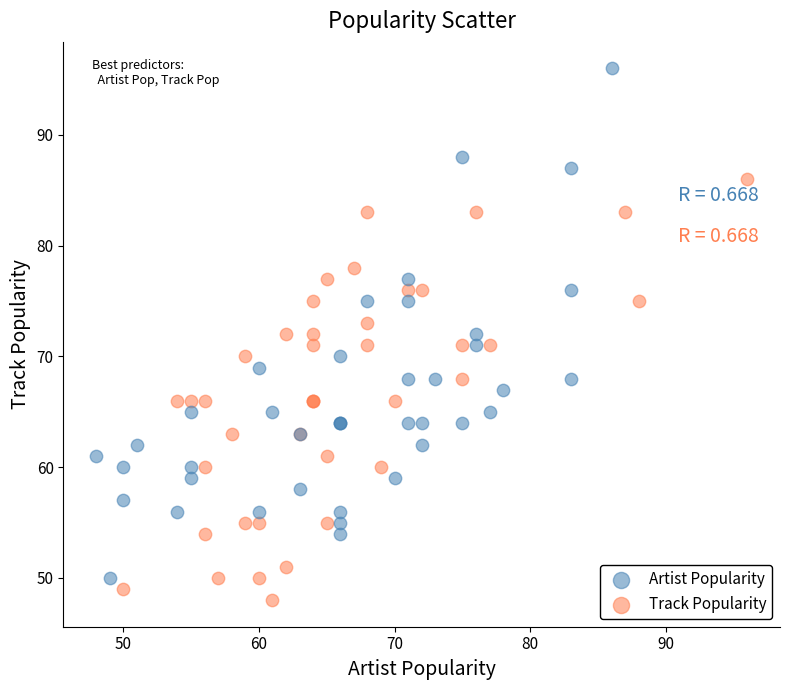

Which series contains the highest Y value?

Artist Popularity